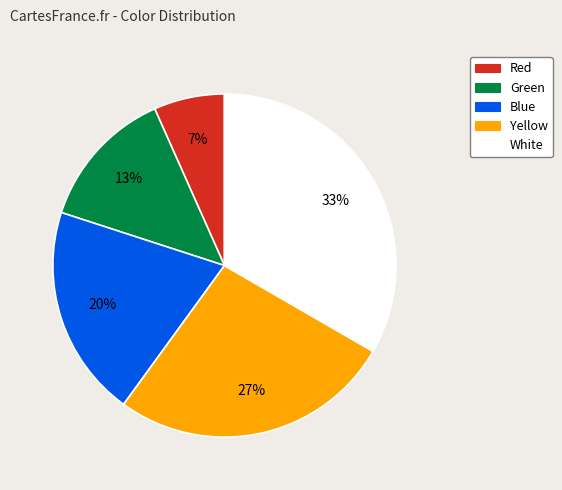

Is Yellow the majority of the pie?

No